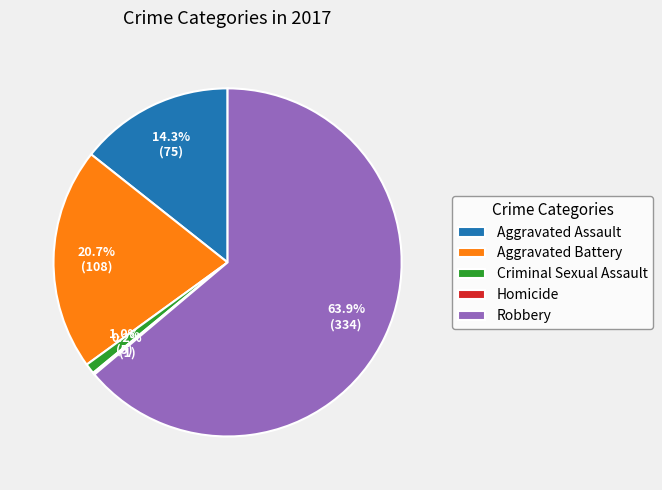

Do Robbery and Aggravated Assault together represent more than half of the pie?

Yes